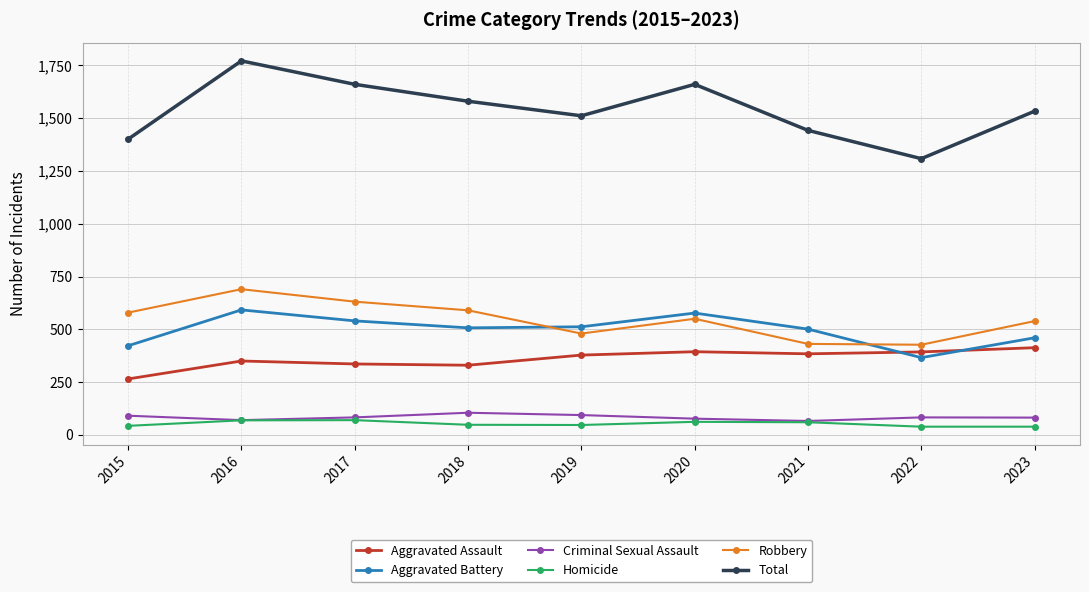

What are all the series names shown in the legend?

Aggravated Assault, Aggravated Battery, Criminal Sexual Assault, Homicide, Robbery, Total